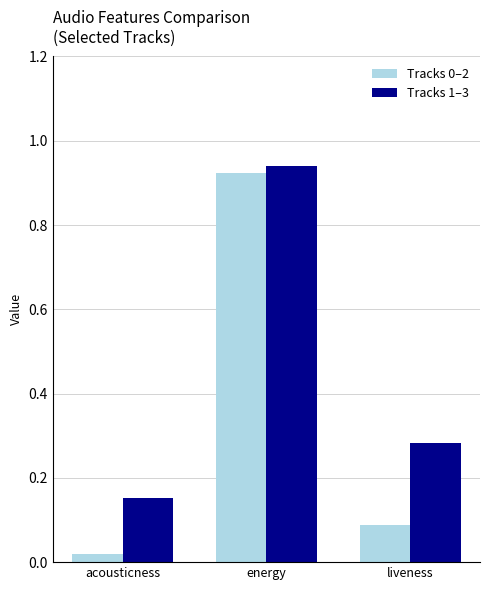

Is it true that Tracks 1–3 equals 0.2 at energy?

False